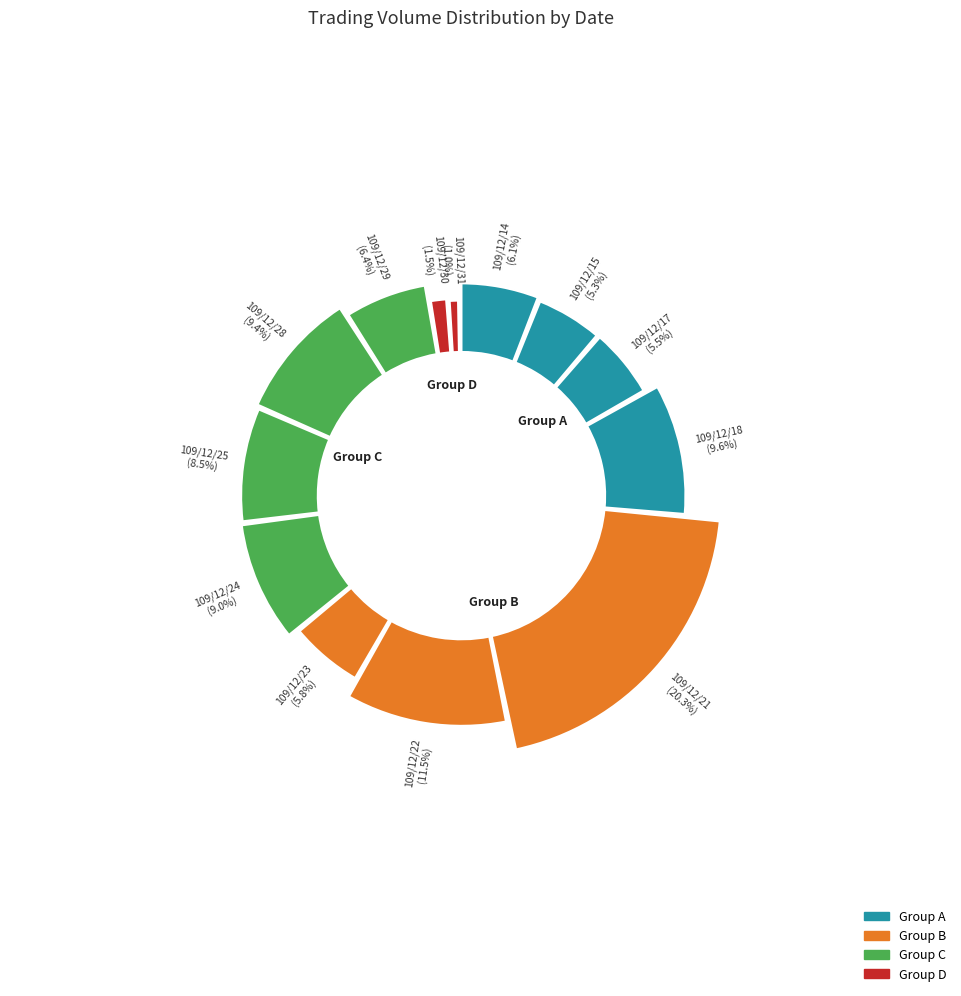

Which category has the biggest portion of the pie?

21